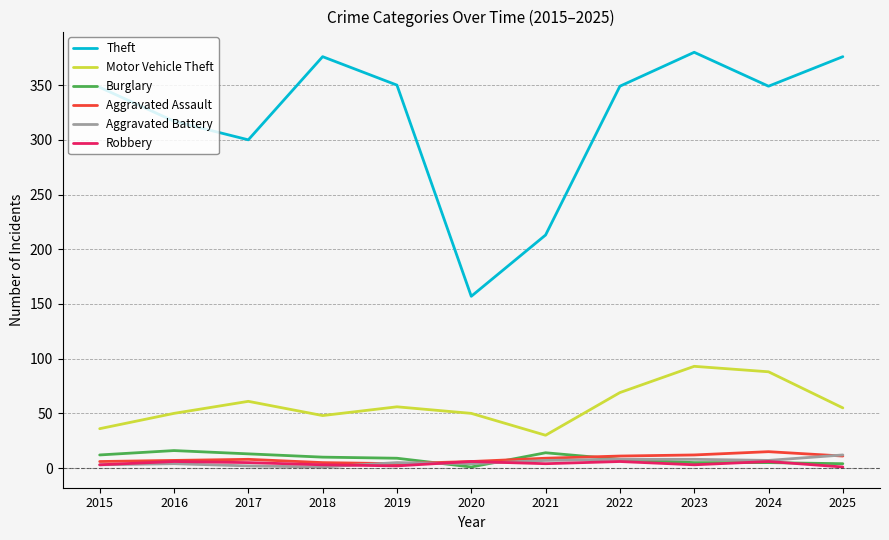

Which series has the largest total across all categories?

Theft